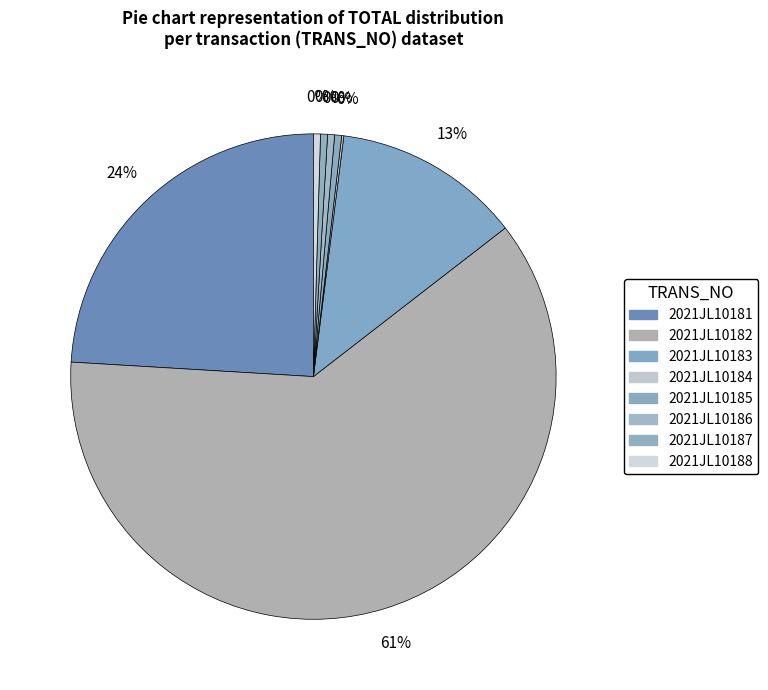

How many segments does this pie chart have?

8